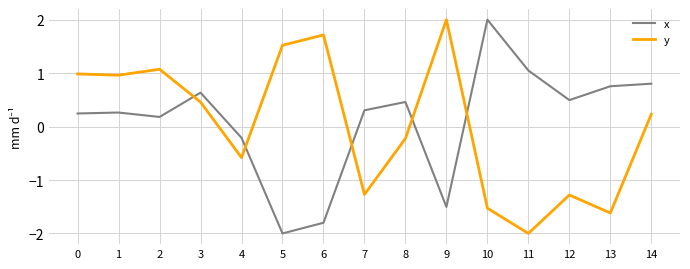

Is the value of x at 12 greater than the value of y at 13?

Yes